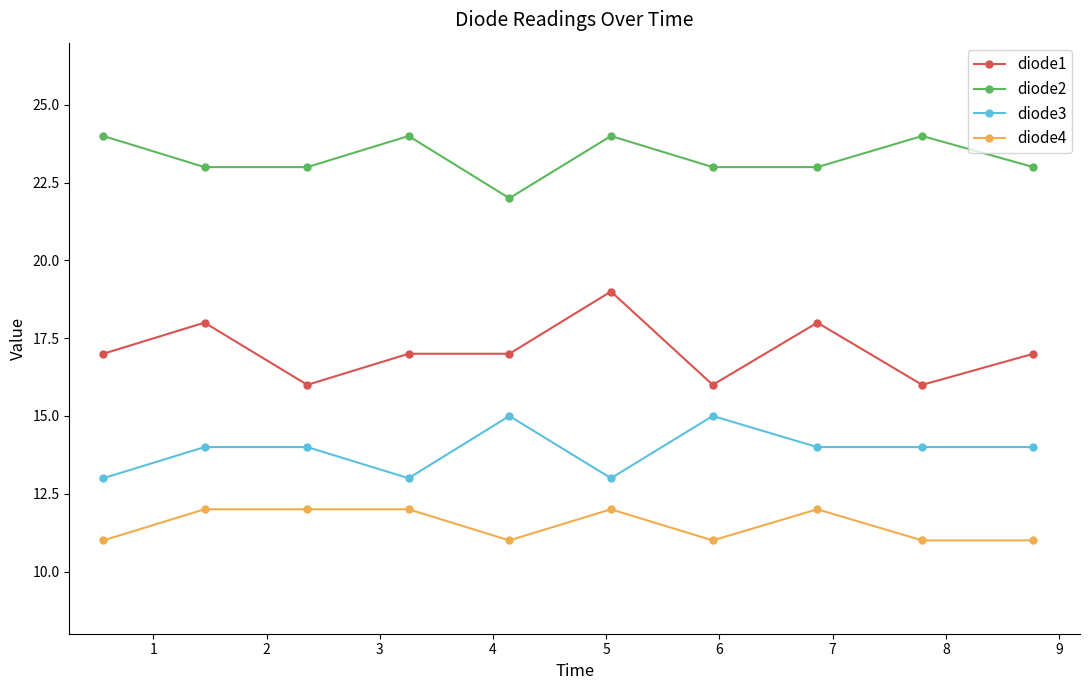

Does the chart have visible grid lines?

No